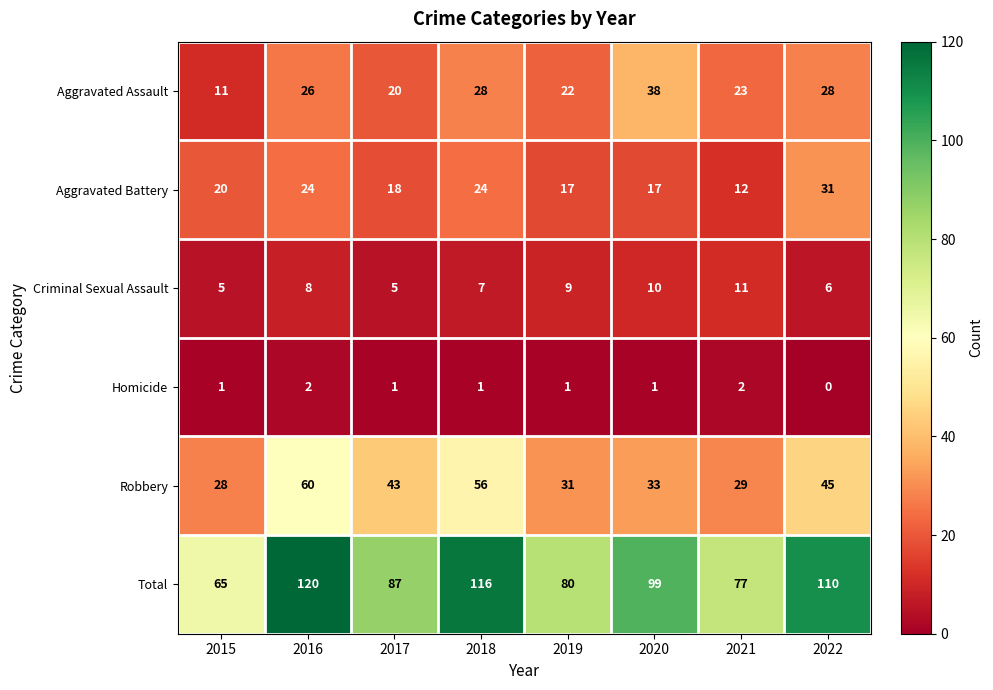

Is it true that Criminal Sexual Assault equals 10 at 2020?

True